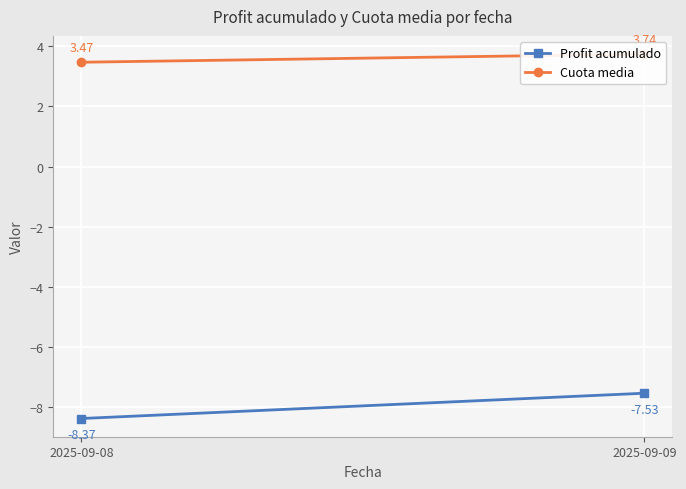

The value of Cuota media at 2025-09-08 is 1.4. True or false?

False